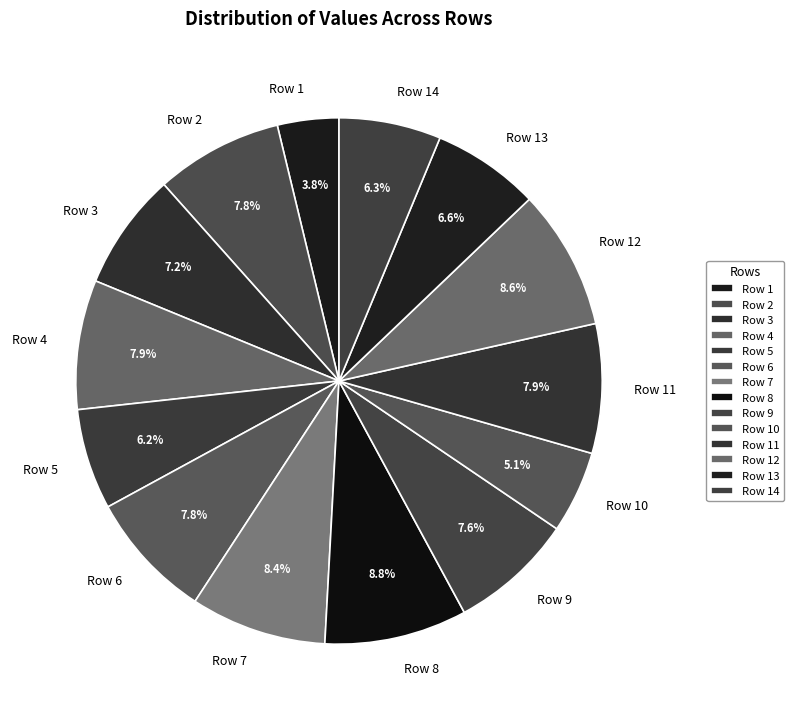

To the nearest percent, what percentage of the pie is Row 11?

8%